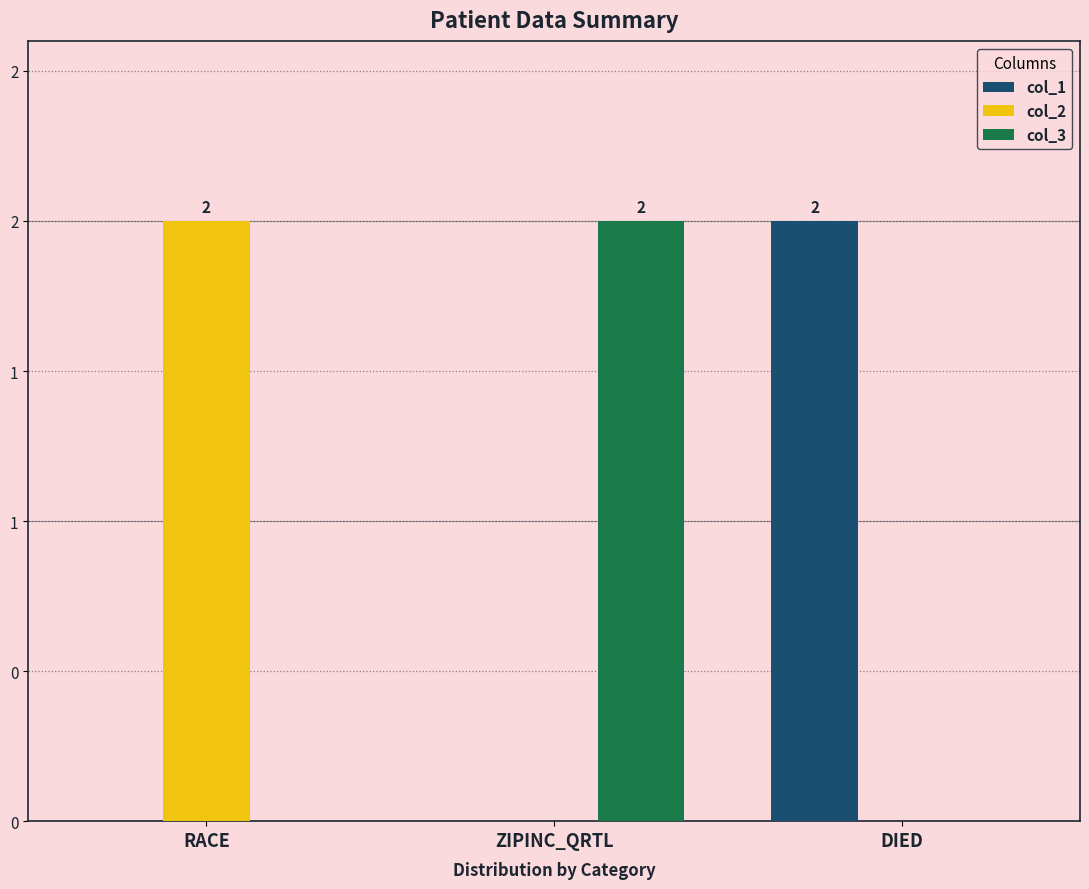

Are the bars grouped side by side (vs. stacked)?

Yes